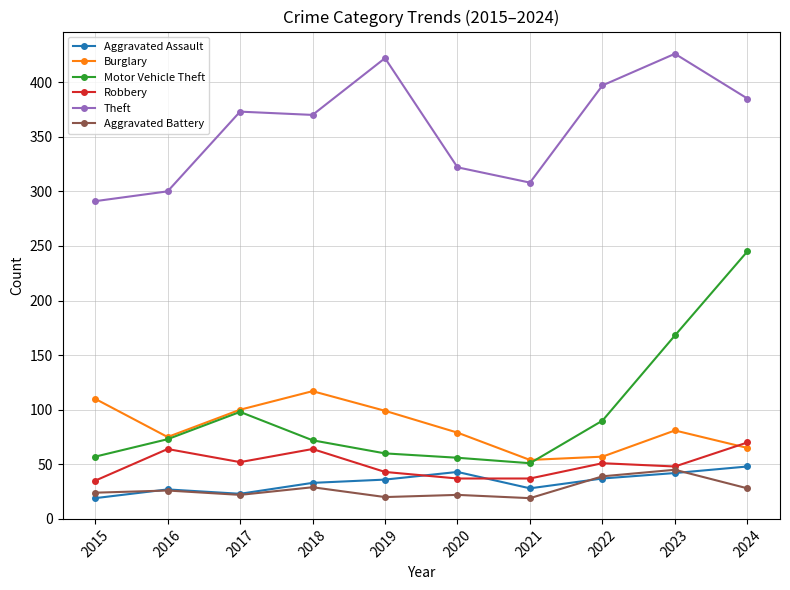

What is the difference between the highest and lowest values at 2017?

351